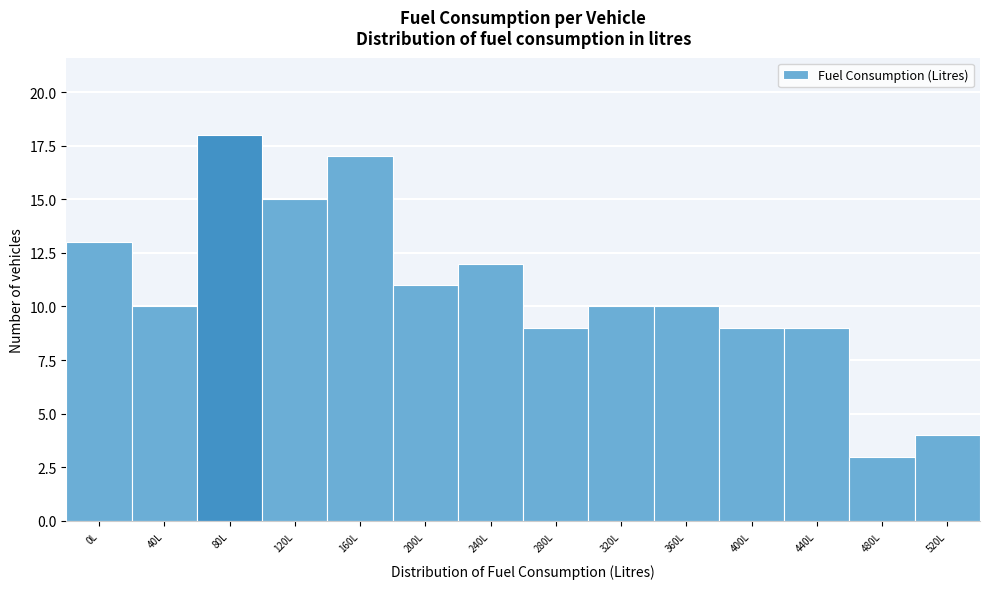

Reading left to right, list all the values displayed in this chart.

0L=13	40L=10	80L=18	120L=15	160L=17	200L=11	240L=12	280L=9	320L=10	360L=10	400L=9	440L=9	480L=3	520L=4